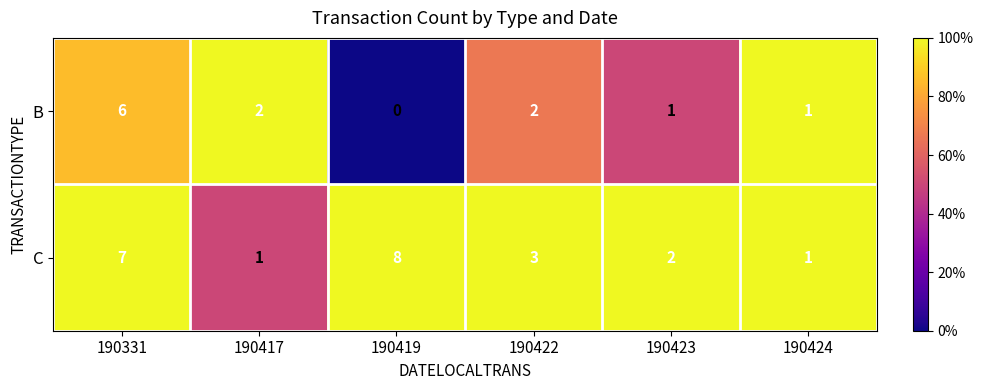

Which series changed the most between 190423 and 190424?

C